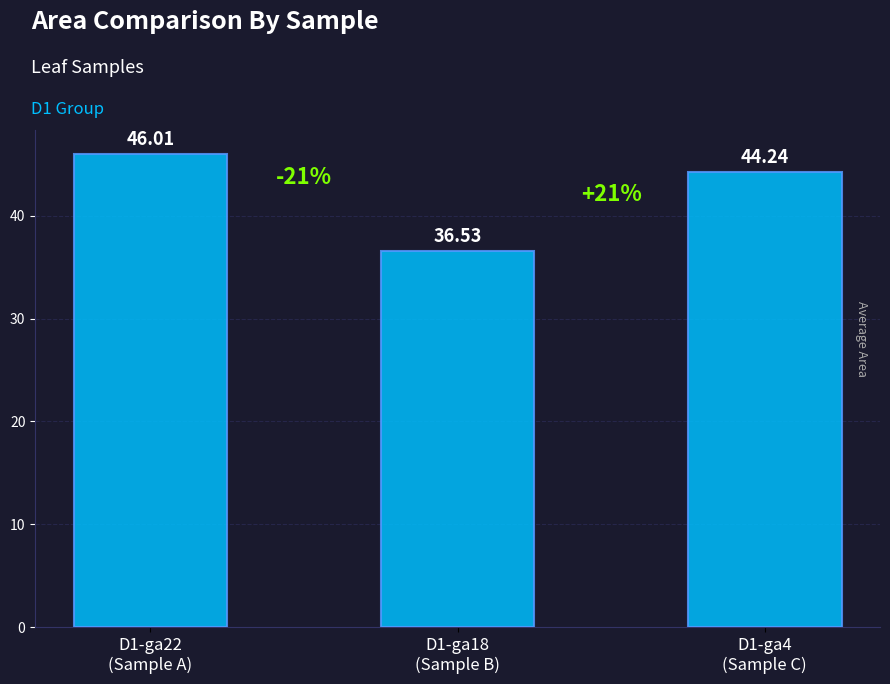

Reading right to left, extract all data points from this chart.

D1-ga4
(Sample C)=44.2	D1-ga18
(Sample B)=36.5	D1-ga22
(Sample A)=46.0